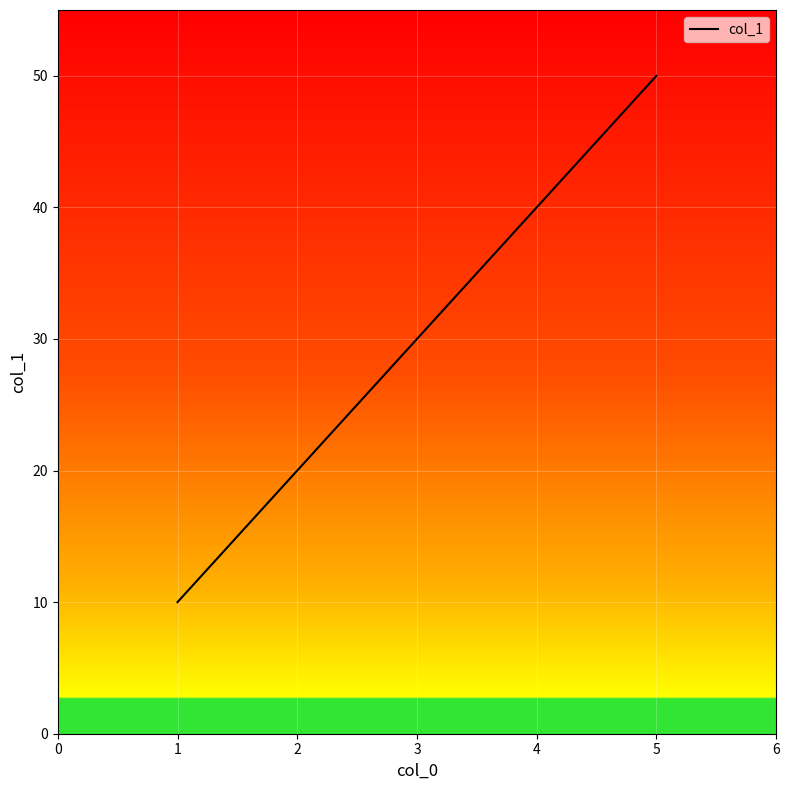

Reading left to right, extract all data points from this chart.

10	20	30	40	50